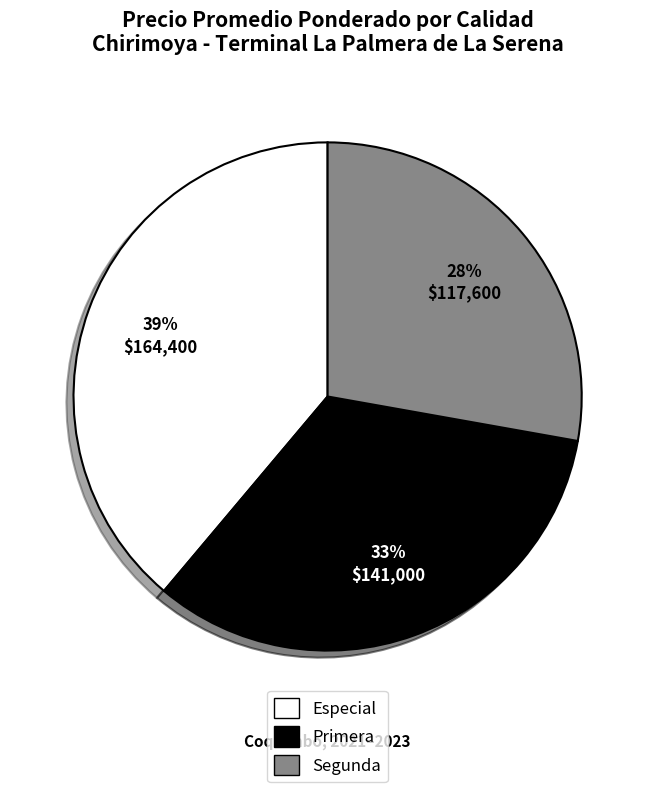

To the nearest percent, what is the difference between the Especial and Segunda slice percentages?

11%